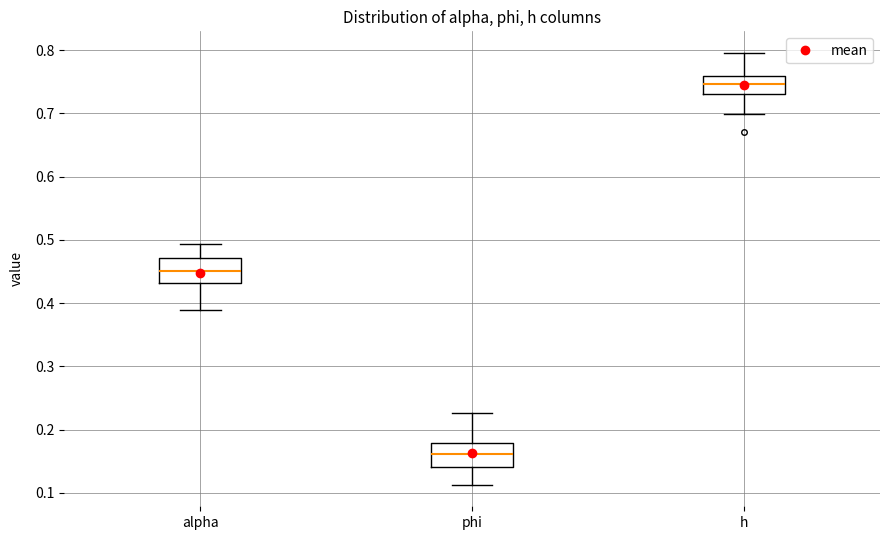

Where does the upper whisker of the box for phi end on the y-axis? The values are not printed on the chart, so give them approximately, as read against the axis.

0.23